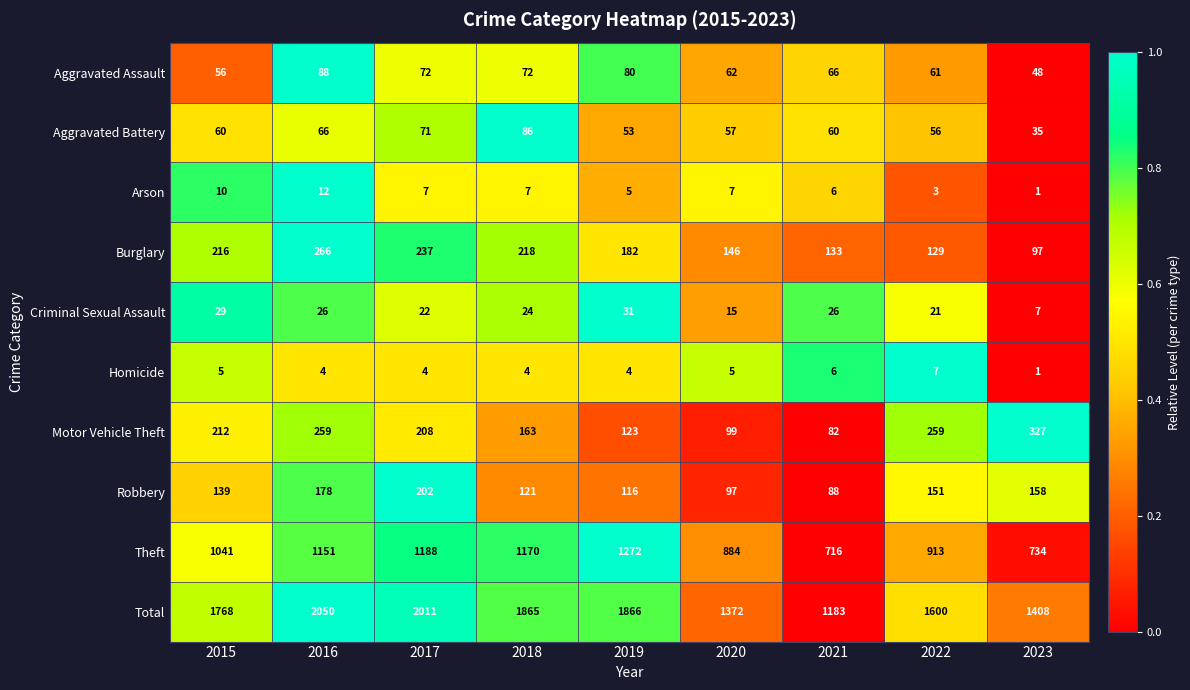

What is the spread (max minus min) of values at 2018?

1861